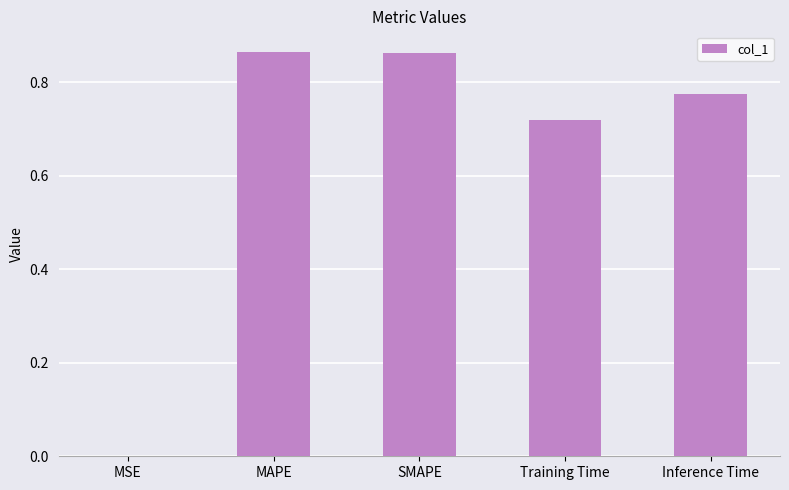

Which has a higher value, MAPE or Training Time?

MAPE